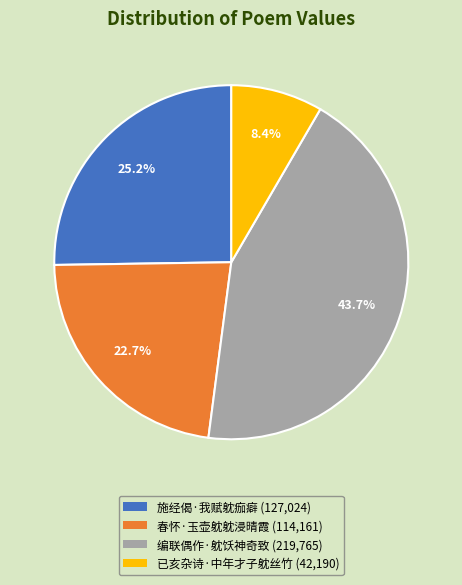

What percentage is the 已亥杂诗·中年才子躭丝竹 slice, to the nearest percent?

8%